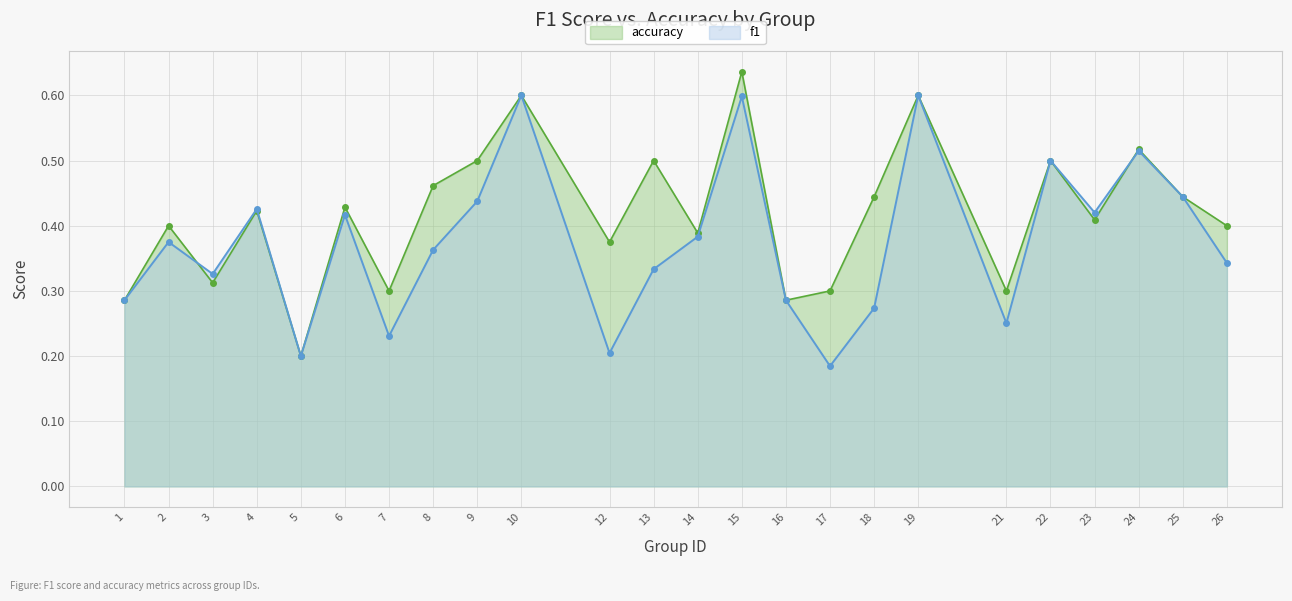

True or false: f1 and accuracy cross at least once.

True